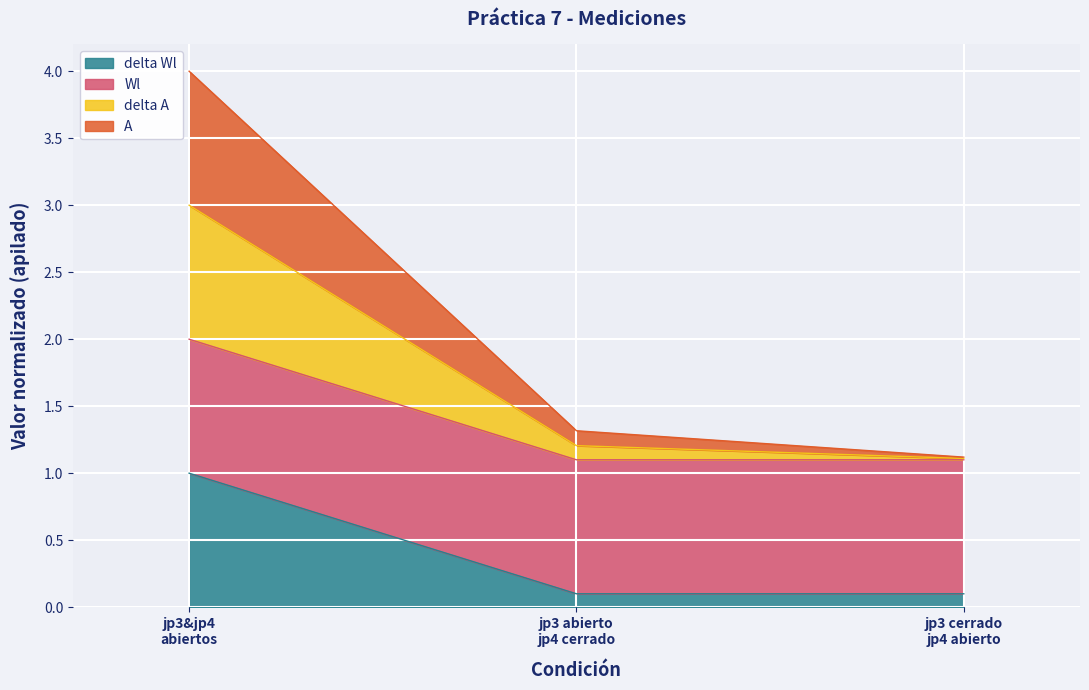

The value of delta A at jp3 cerrado jp4 abierto is 0.2. True or false?

False